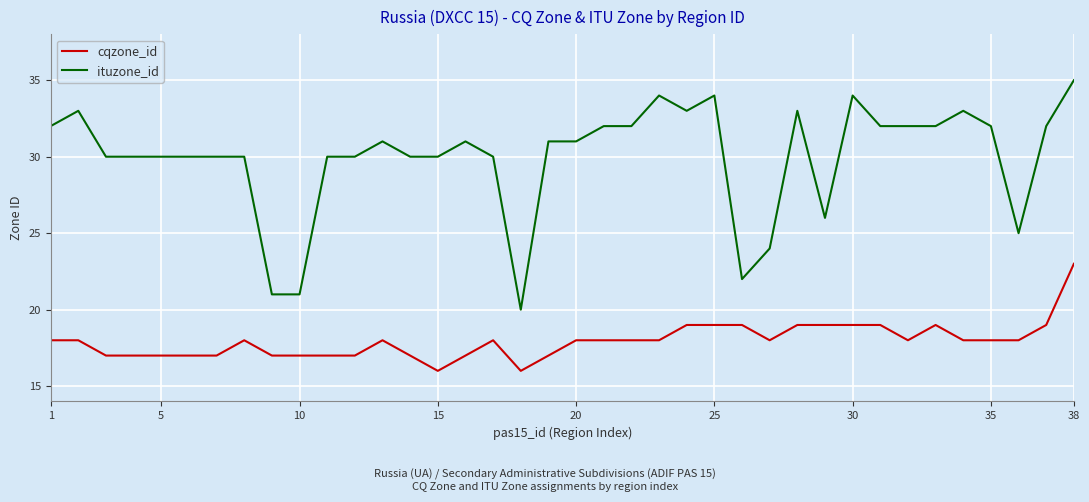

Rank the series by their maximum value, from lowest to highest.

cqzone_id, ituzone_id